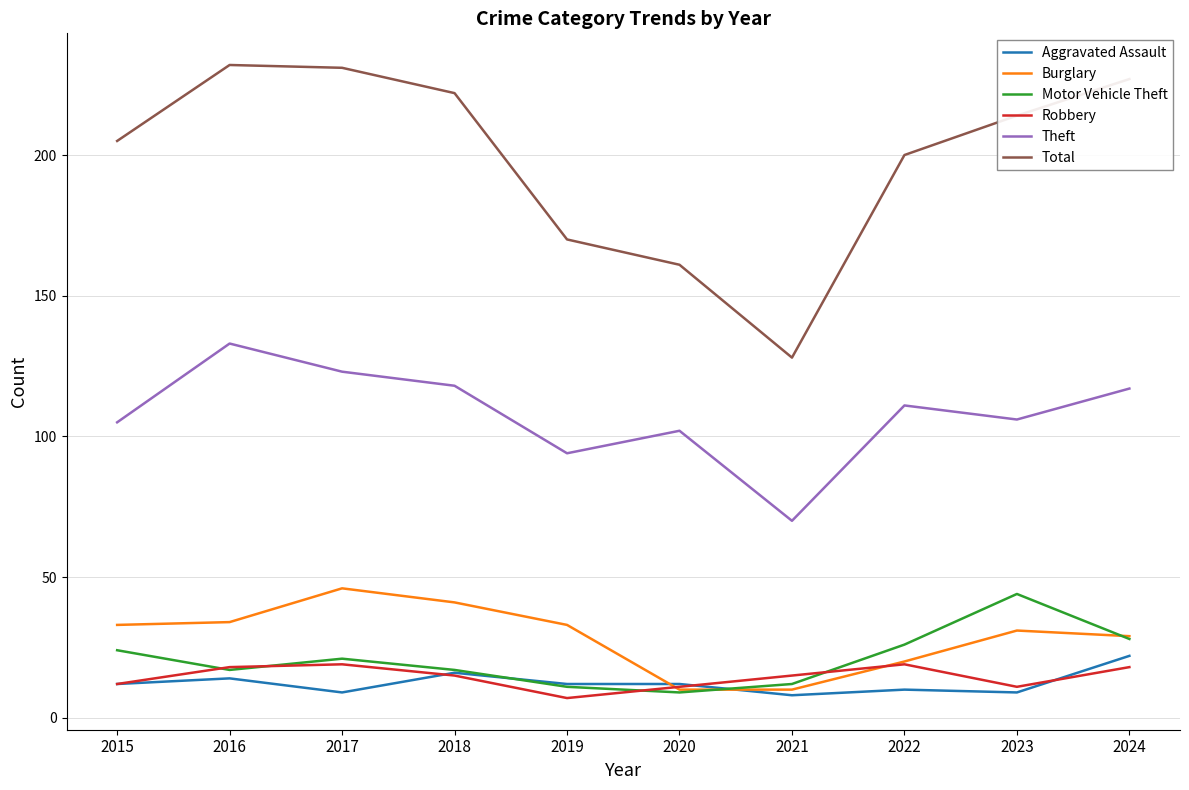

Reading left to right, what are all the values shown in this chart?

Aggravated Assault: 12	14	9	16	12	12	8	10	9	22
Burglary: 33	34	46	41	33	10	10	20	31	29
Motor Vehicle Theft: 24	17	21	17	11	9	12	26	44	28
Robbery: 12	18	19	15	7	11	15	19	11	18
Theft: 105	133	123	118	94	102	70	111	106	117
Total: 205	232	231	222	170	161	128	200	214	227